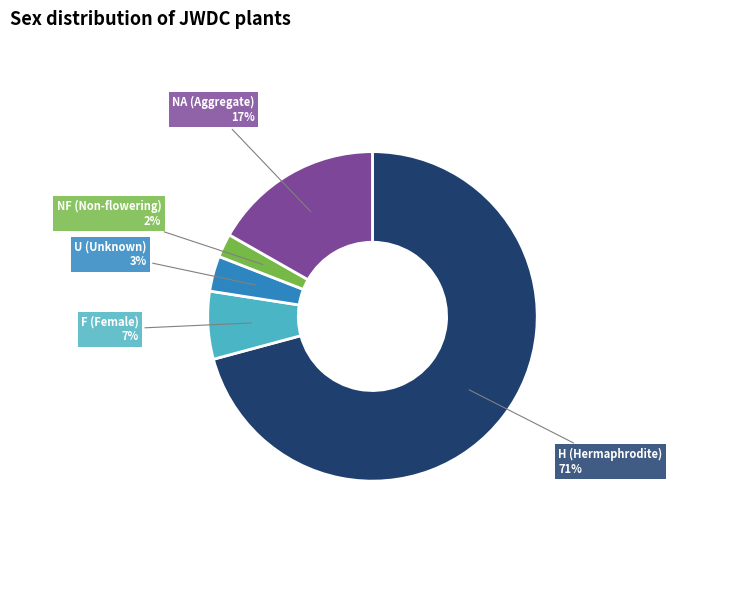

How many slices are in this pie chart?

5